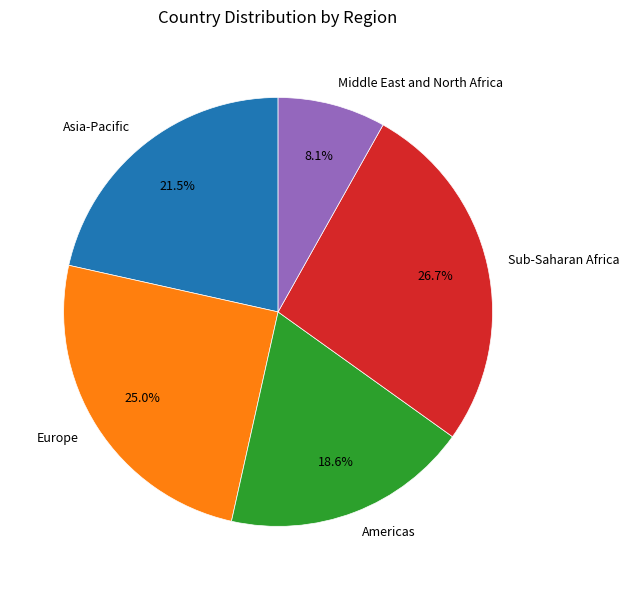

What is the ratio of the value at Americas to the value at Middle East and North Africa?

2.3